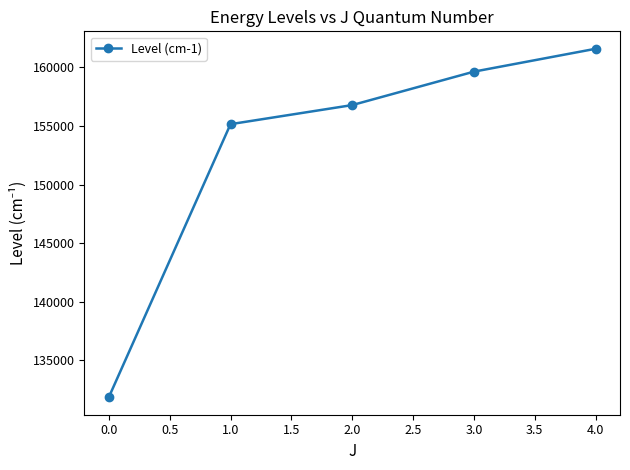

True or false: the data has more than 1 interior local peaks.

False